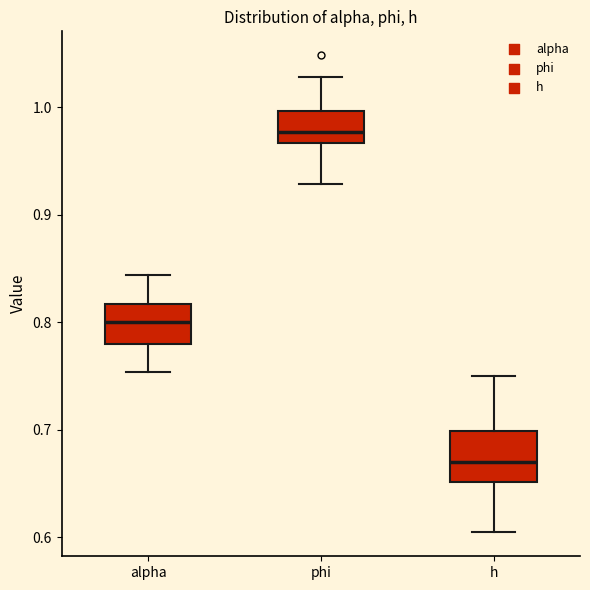

Where is the upper edge of the box for phi on the y-axis? The values are not printed on the chart, so give them approximately, as read against the axis.

1.00